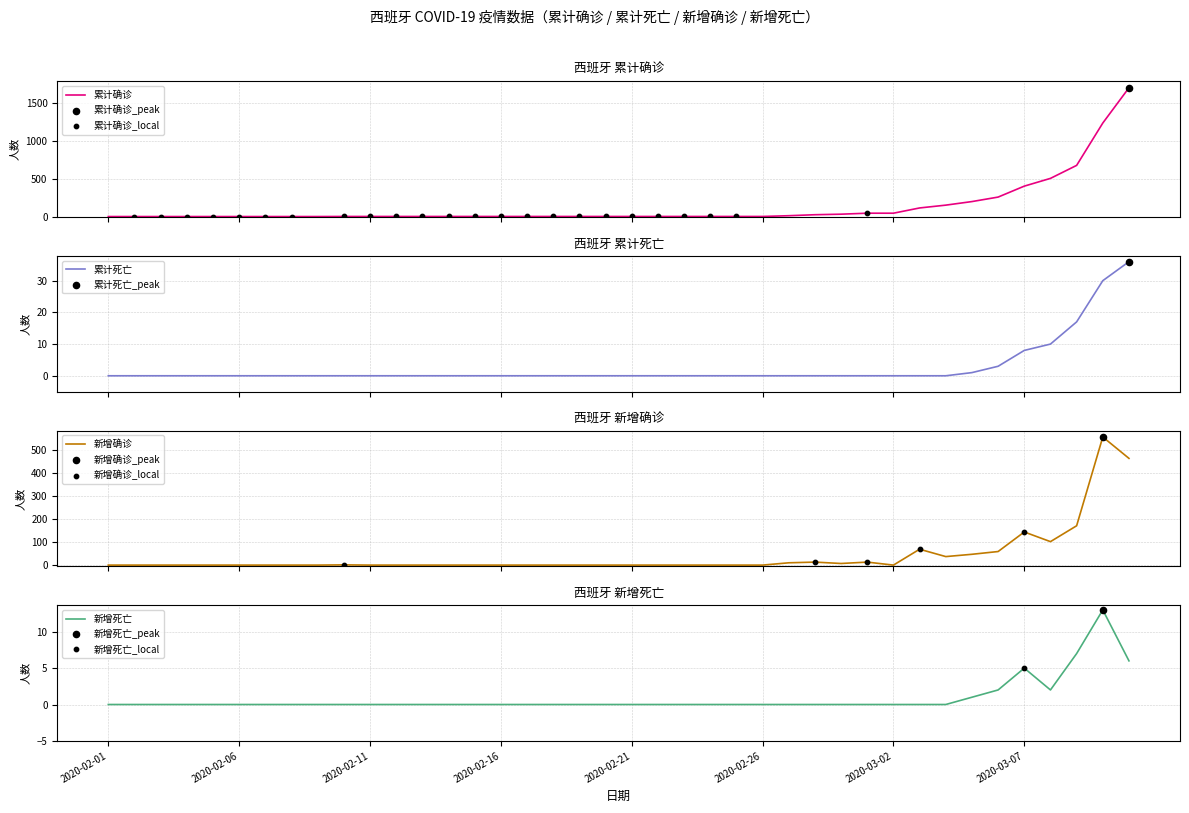

At which category is the sum across all series the highest?

2020-03-11